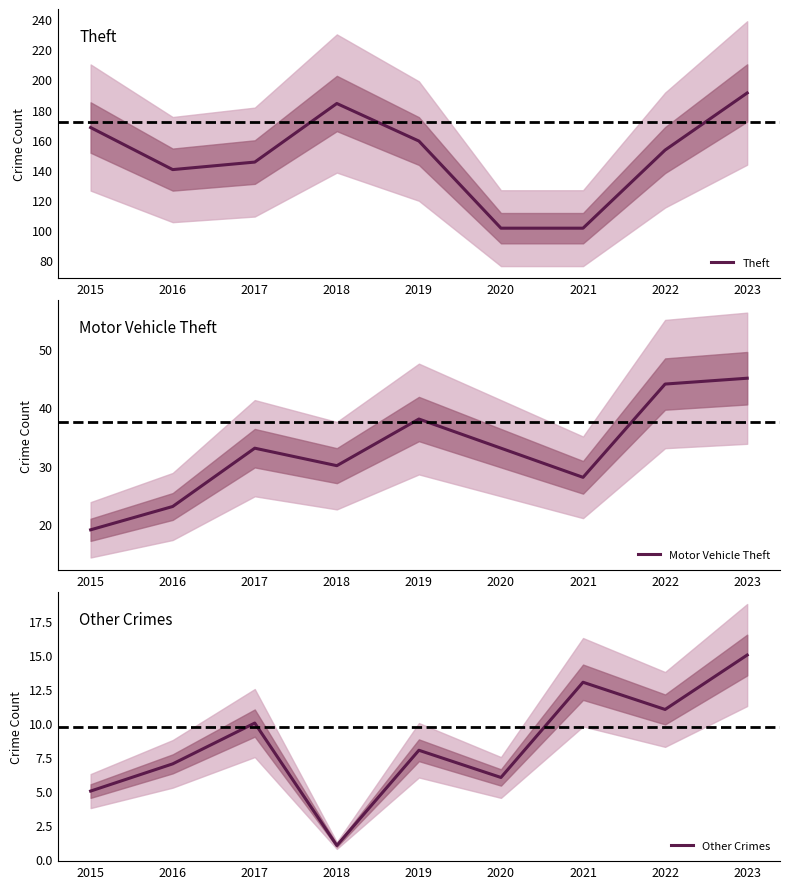

Rank the categories by Motor Vehicle Theft value from highest to lowest.

2023, 2022, 2019, 2017, 2020, 2018, 2021, 2016, 2015